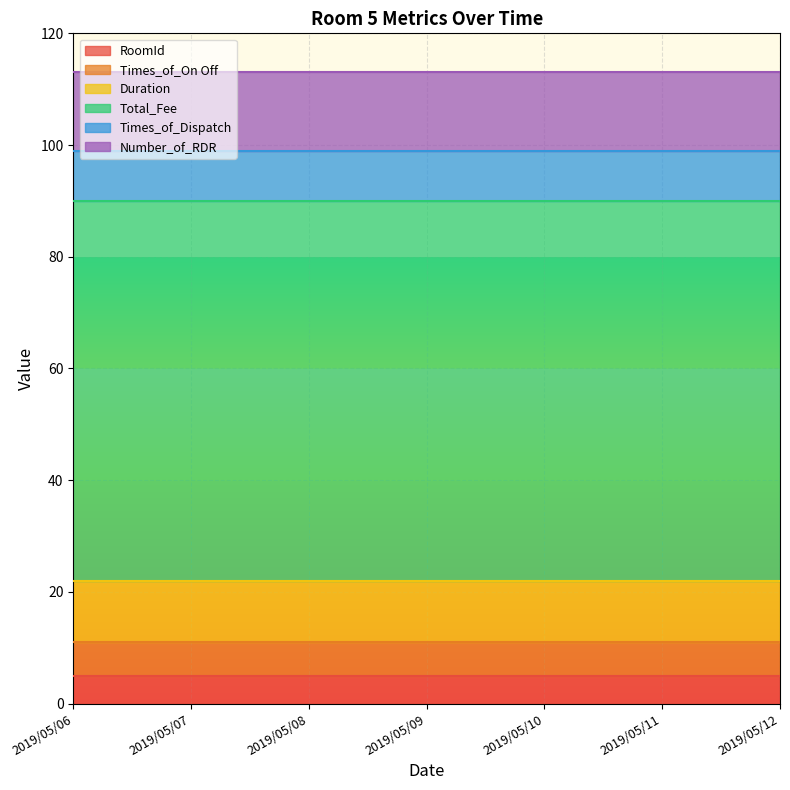

True or false: Duration has a value of 19 at 2019/05/11.

False